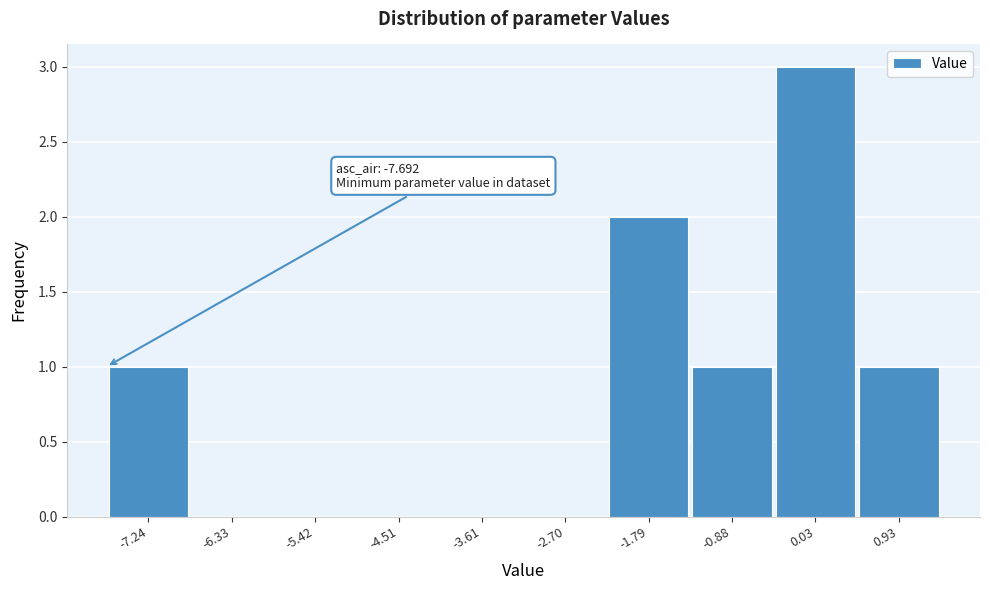

Which range on the x-axis has the tallest bar?

-0.4 to 0.5